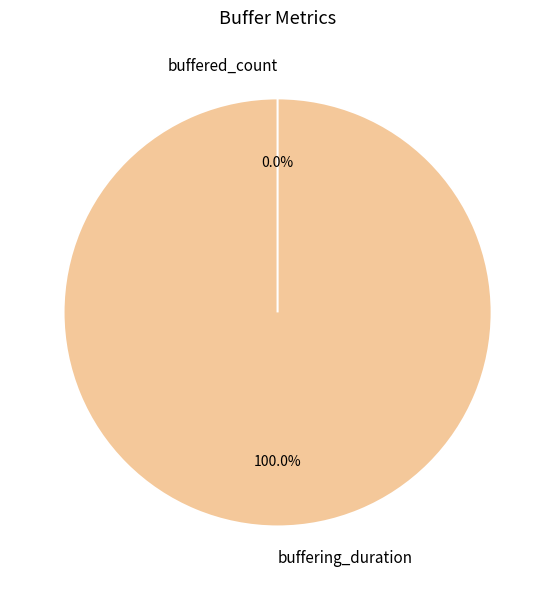

What is the ratio of the value at buffering_duration to the value at buffered_count?

1048644867.1